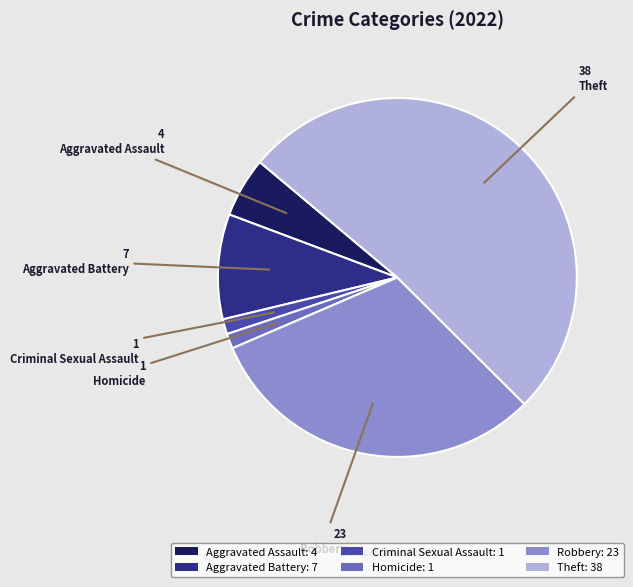

Approximately how many times larger is the value at Theft: 38 compared to Aggravated Battery: 7?

5.4